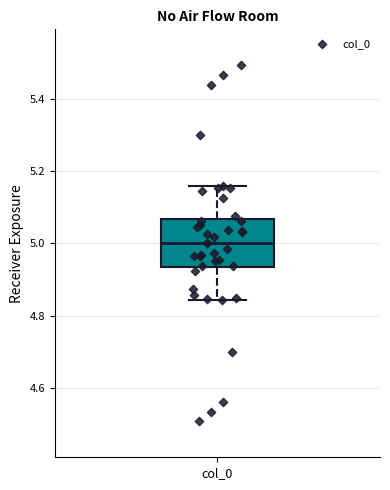

Read this box plot against the y-axis: the position of the median line, the range covered by the box, and the ends of both whiskers. The values are not printed on the chart, so give them approximately, as read against the axis.

median 5.00, box 4.94 to 5.06, whiskers 4.84 to 5.16